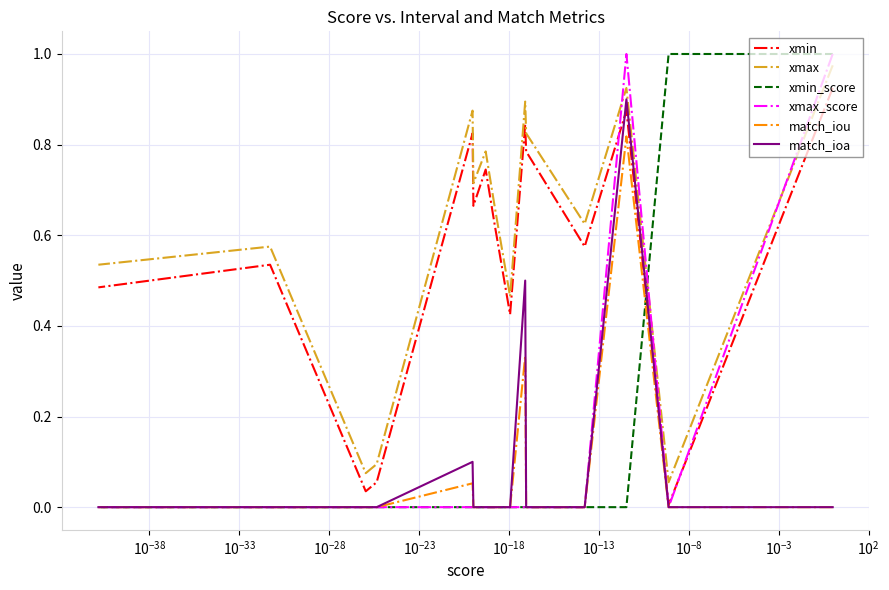

How many lines are shown in the chart?

6